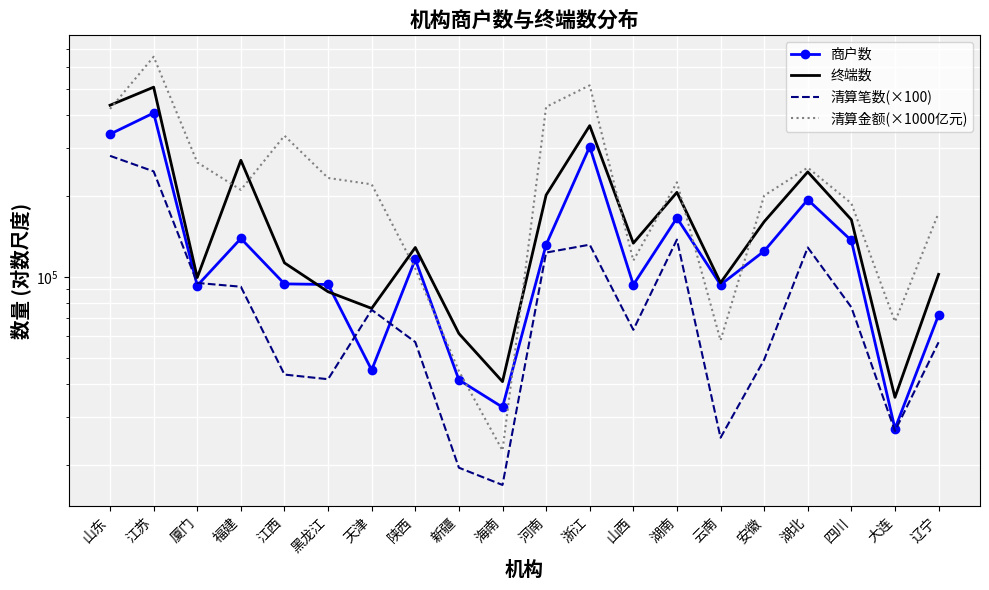

Reading left to right, transcribe all the data shown in this chart.

商户数: 339107.0	406398.0	92720.0	138803.0	94100.0	93616.0	45008.0	116130.0	41365.0	32749.0	131581.0	304623.0	93381.0	165488.0	93405.0	124577.0	193480.0	136441.0	27235.0	72070.0
终端数: 434303.0	506956.0	99369.0	271140.0	112640.0	87973.0	76285.0	128490.0	61513.0	40756.0	201265.0	364691.0	133354.0	206024.0	94972.0	160254.0	245470.0	163016.0	35622.0	102109.0
清算笔数(×100): 281620.2	246537.8	94867.4	91854.5	43298.8	41610.9	75355.3	57191.4	19504.2	16827.5	123036.6	131640.6	63505.9	137522.9	25215.1	49165.7	128508.6	77032.4	26711.5	57074.6
清算金额(×1000亿元): 420836.4	657761.3	266289.7	210372.9	334642.7	232997.5	220647.8	107157.2	44645.7	22594.7	428254.2	514799.1	114873.4	224509.9	57987.6	200314.9	254587.8	187520.6	68067.2	172614.1